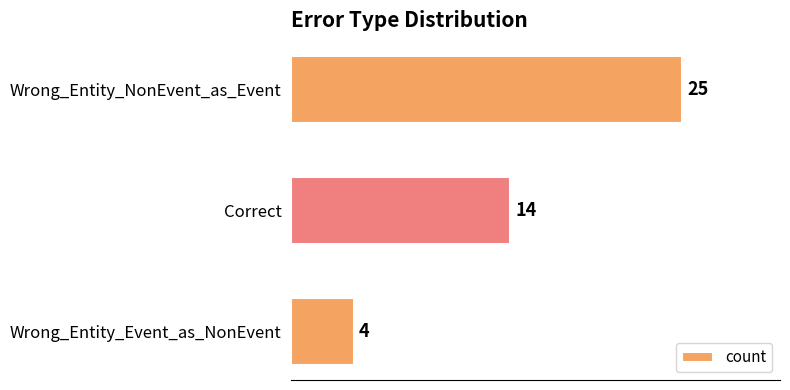

True or false: the data shows 21 at Correct.

False